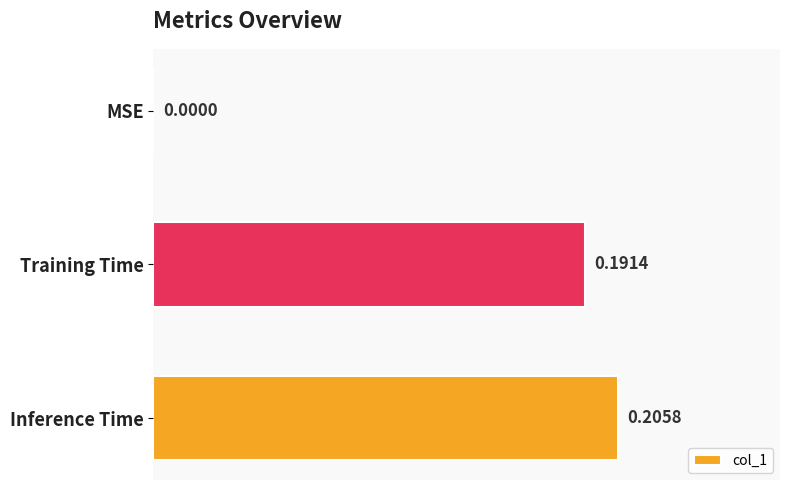

Which has a higher value, Training Time or Inference Time?

Inference Time